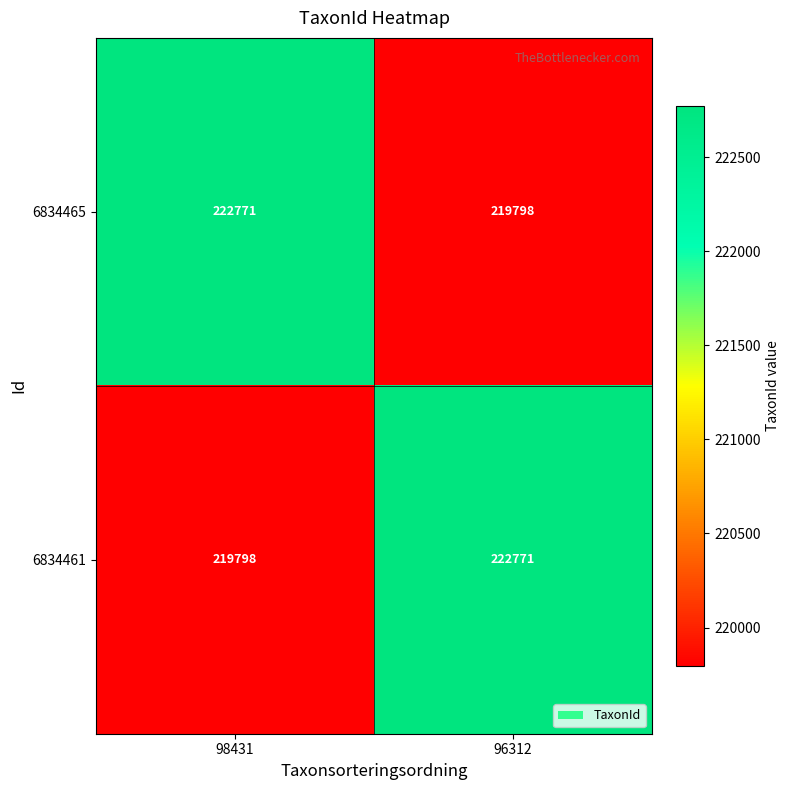

What is the spread (max minus min) of values at 96312?

2973